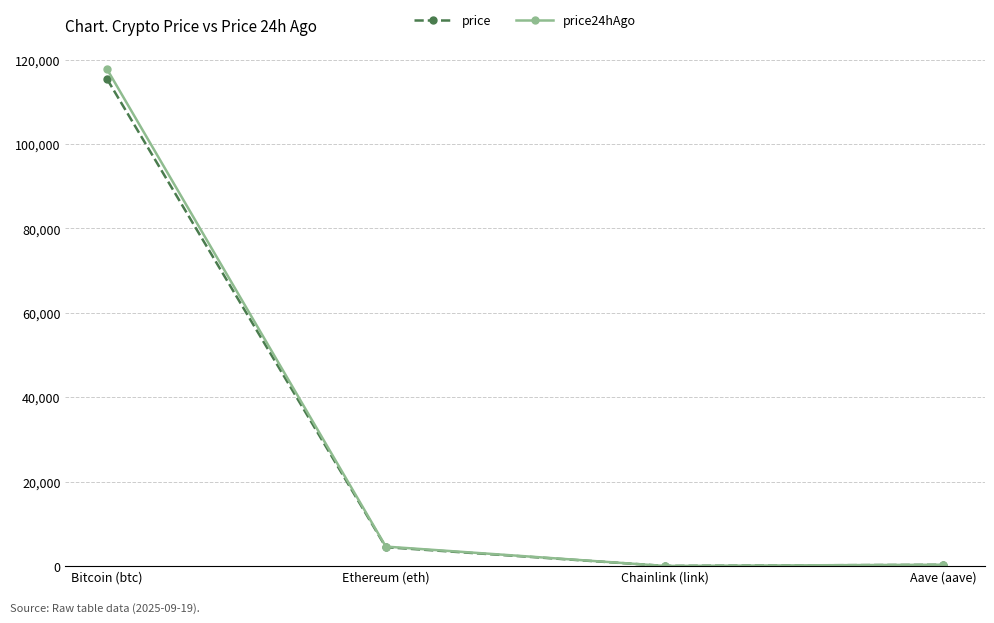

What is the average value of the price24hAgo series?

30652.9